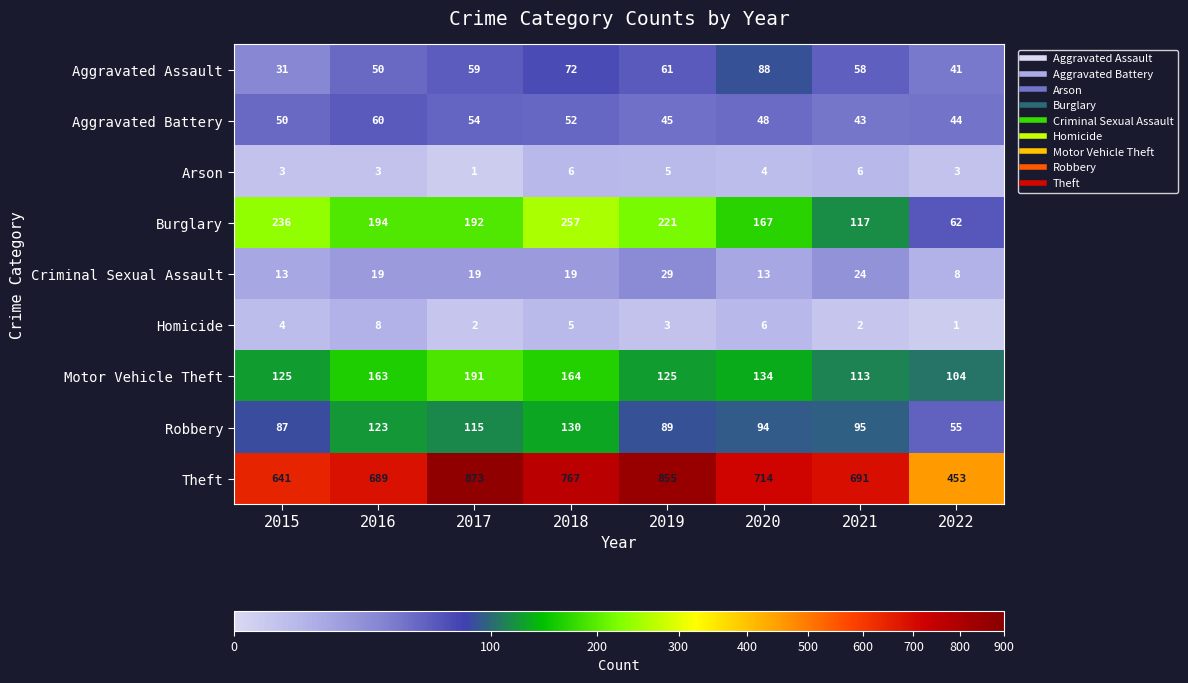

How many categories are shown in the chart?

8